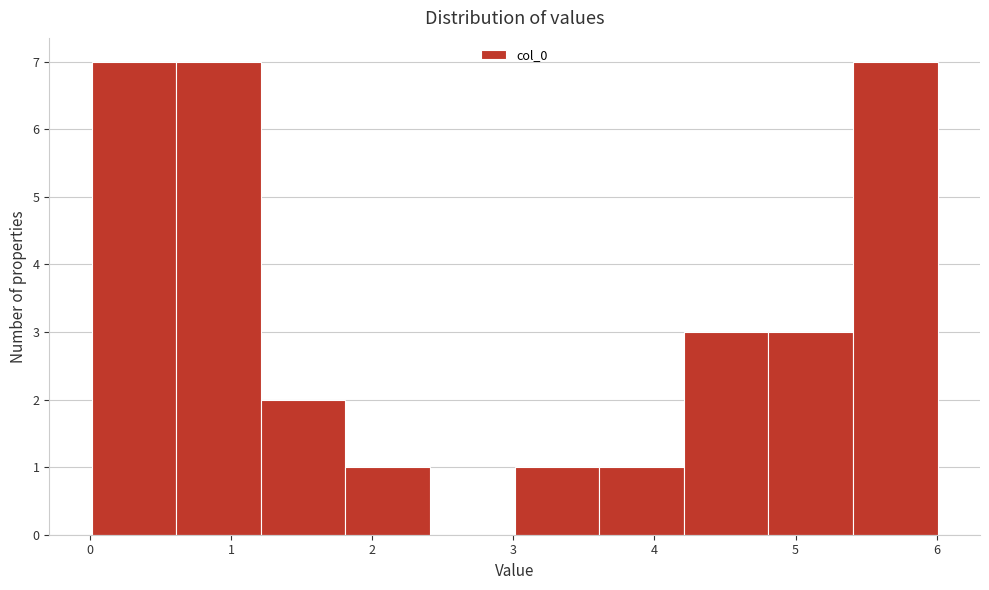

Reading left to right, transcribe this chart: for each bar, give the range it covers on the x-axis and its height. Neither the bar edges nor the heights are printed on the chart, so give them approximately, as read against the axes.

0.0 to 0.6: 7
0.6 to 1.2: 7
1.2 to 1.8: 2
1.8 to 2.4: 1
2.4 to 3.0: 0
3.0 to 3.6: 1
3.6 to 4.2: 1
4.2 to 4.8: 3
4.8 to 5.4: 3
5.4 to 6.0: 7